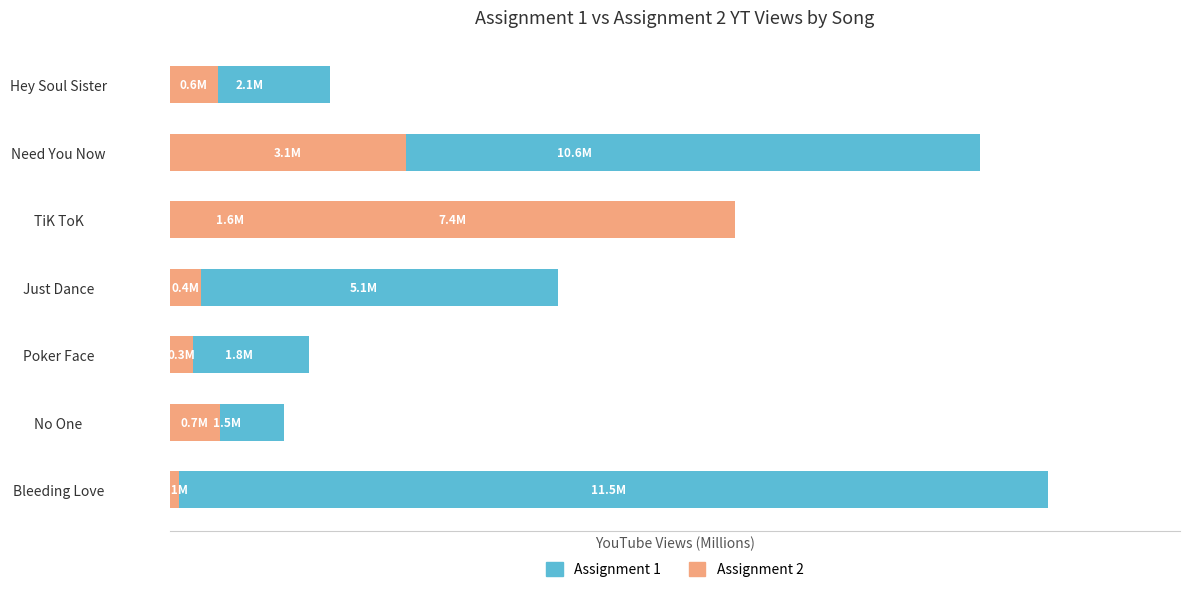

What are all the series names shown in the legend?

Assignment 1, Assignment 2